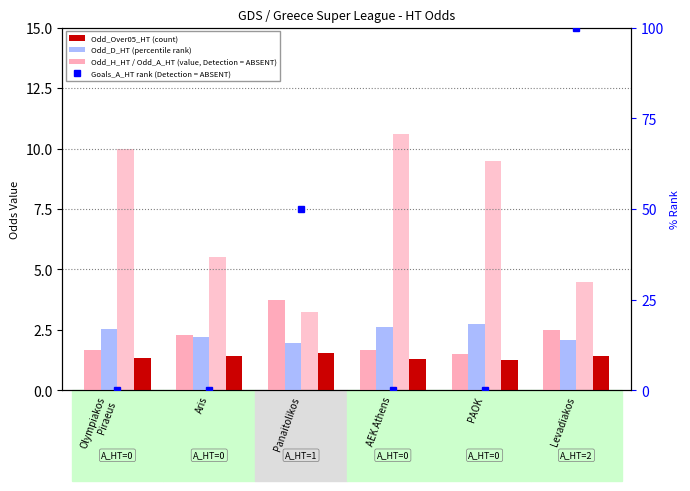

Is it true that Odd_Over05_HT (count) equals 1.4 at Aris?

True